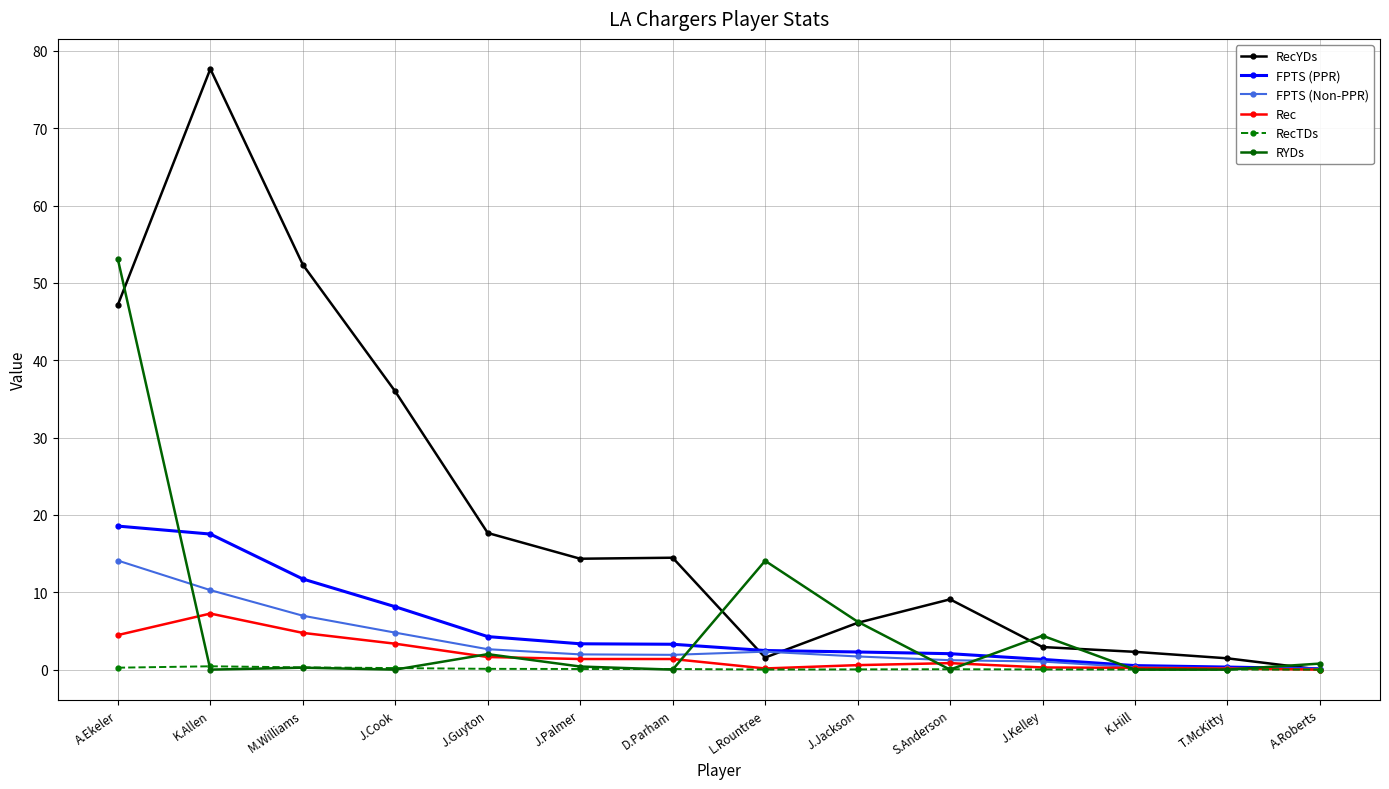

Which series has the largest total across all categories?

RecYDs